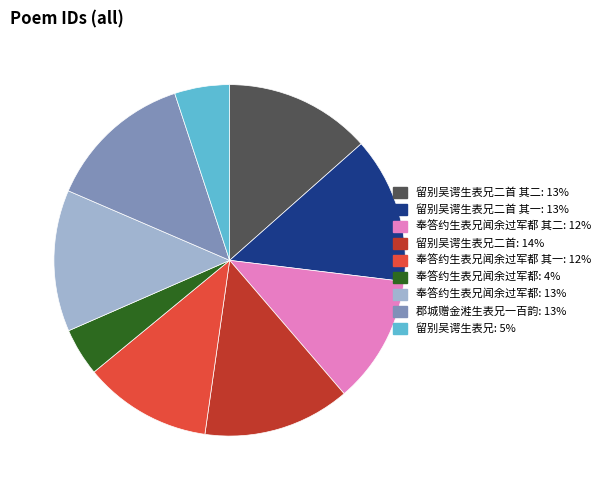

Is there a majority slice in this chart?

No